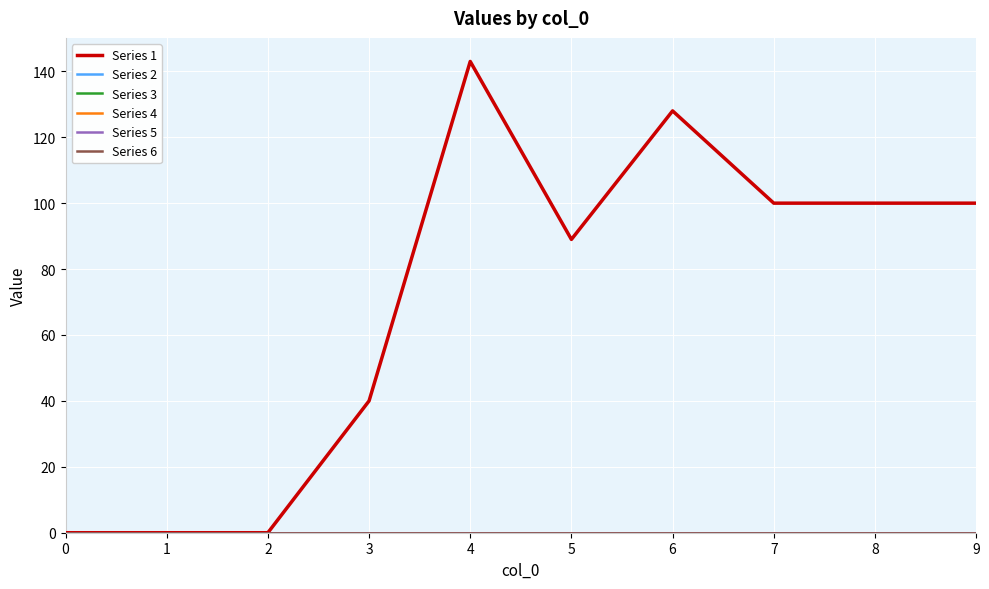

Does the chart have visible grid lines?

Yes